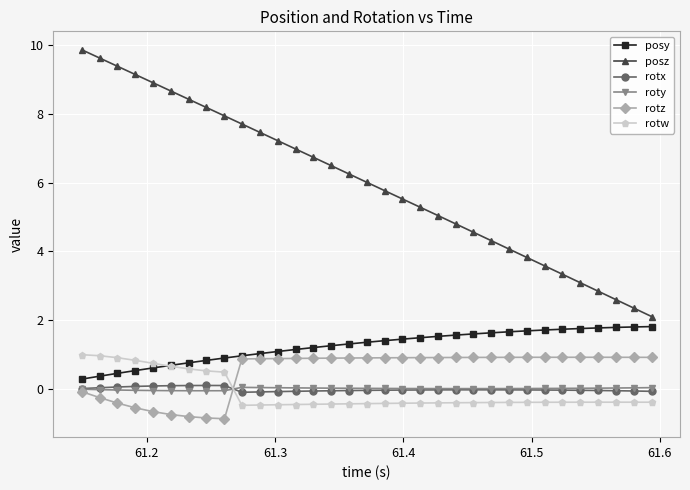

True or false: rotw has more than 0 interior local peaks.

True